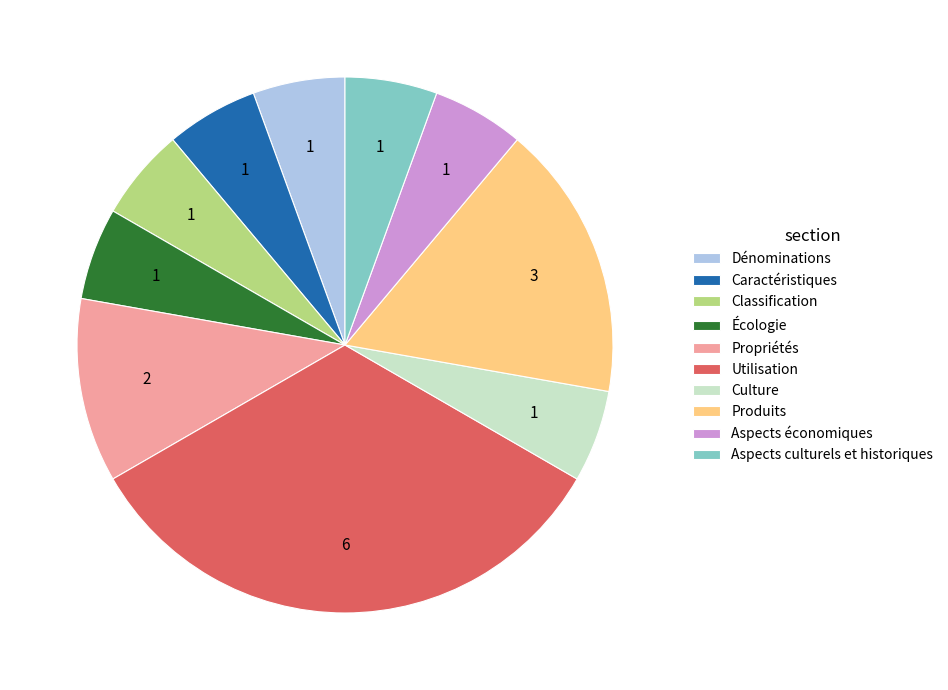

Is Dénominations the majority of the pie?

No